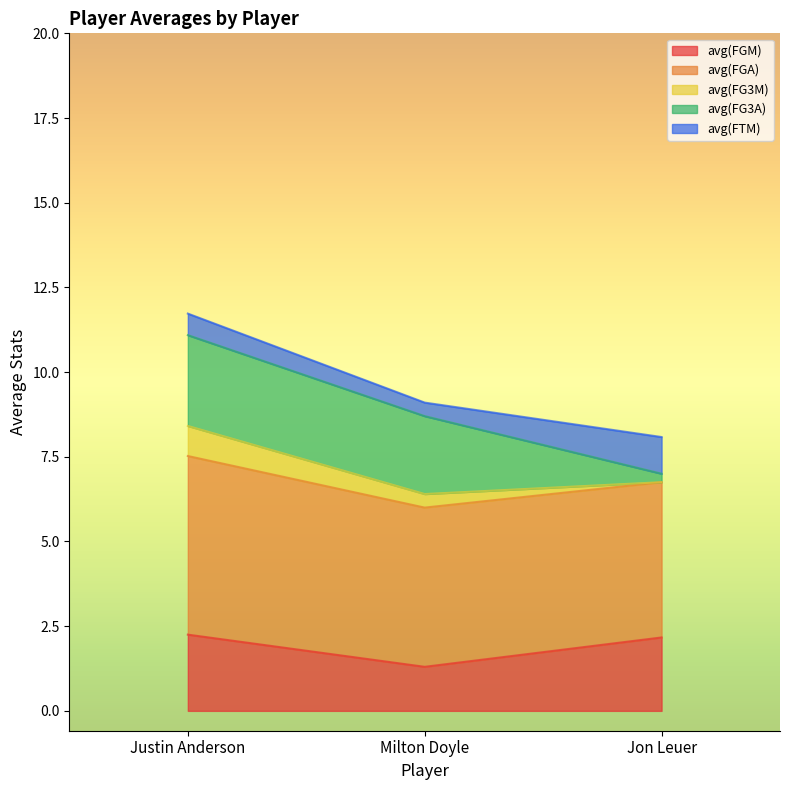

Does the chart have visible grid lines?

No